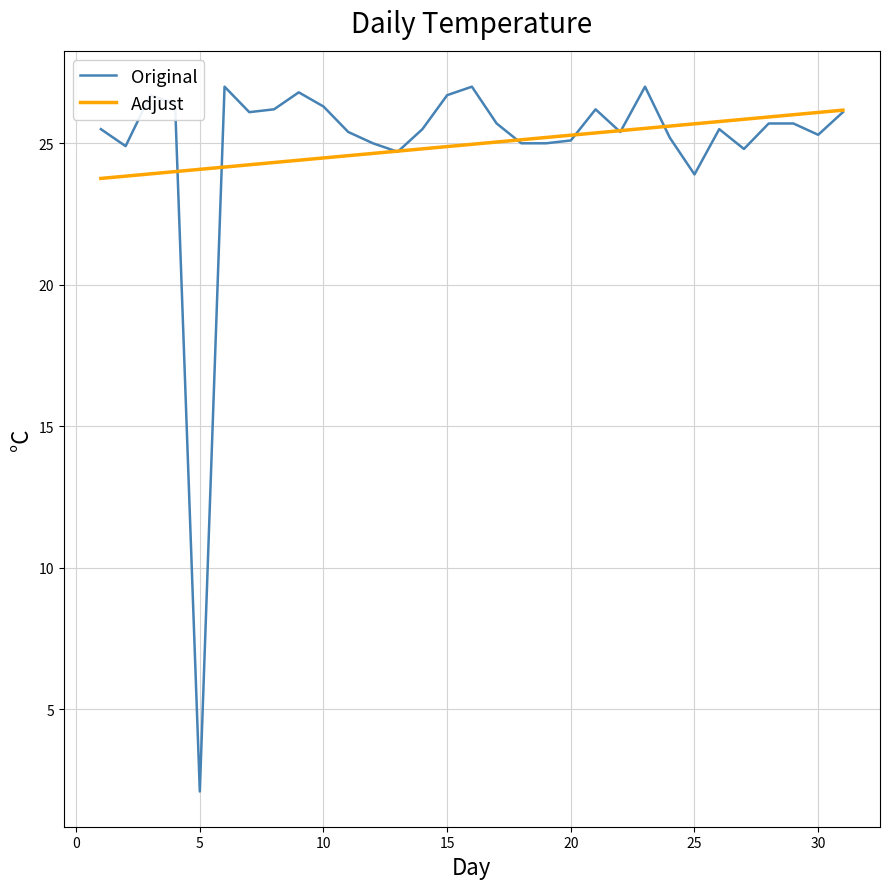

Which series has the widest spread of values?

Original